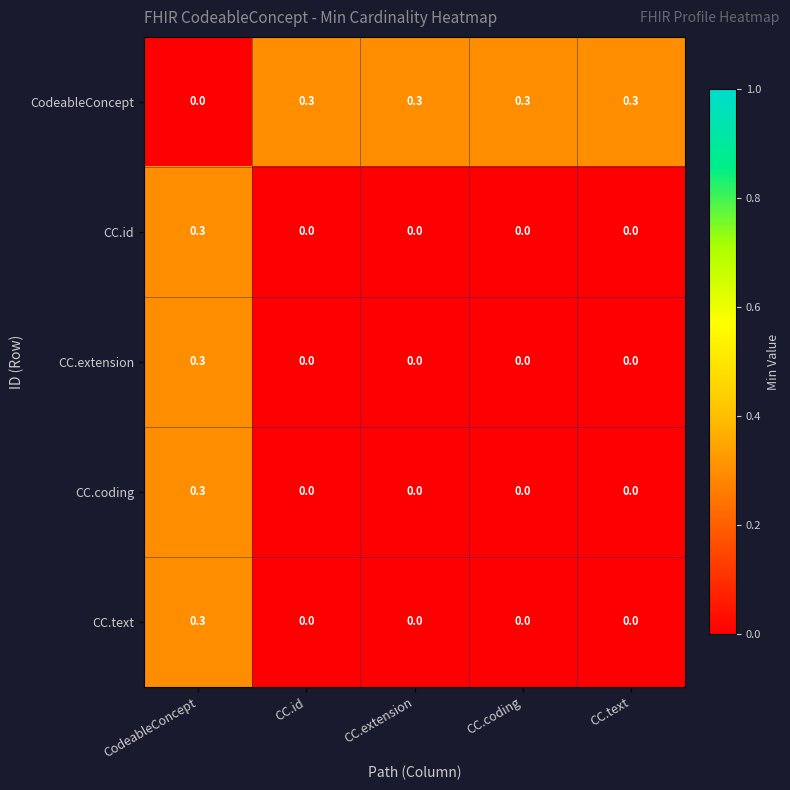

What is the spread (max minus min) of values at CC.id?

0.3